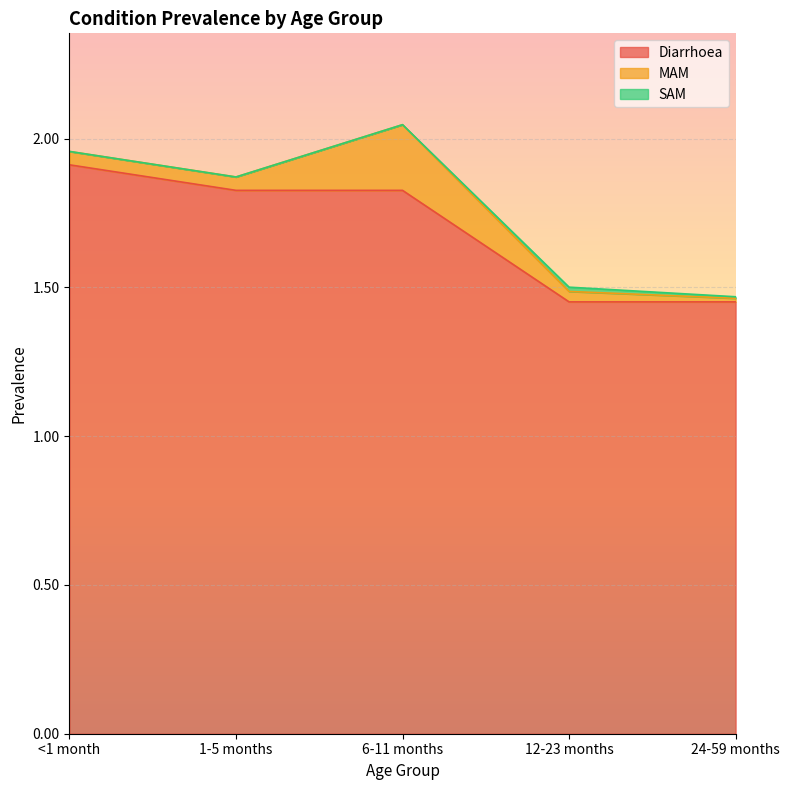

What is the label of the 3rd point from the left?

6-11 months